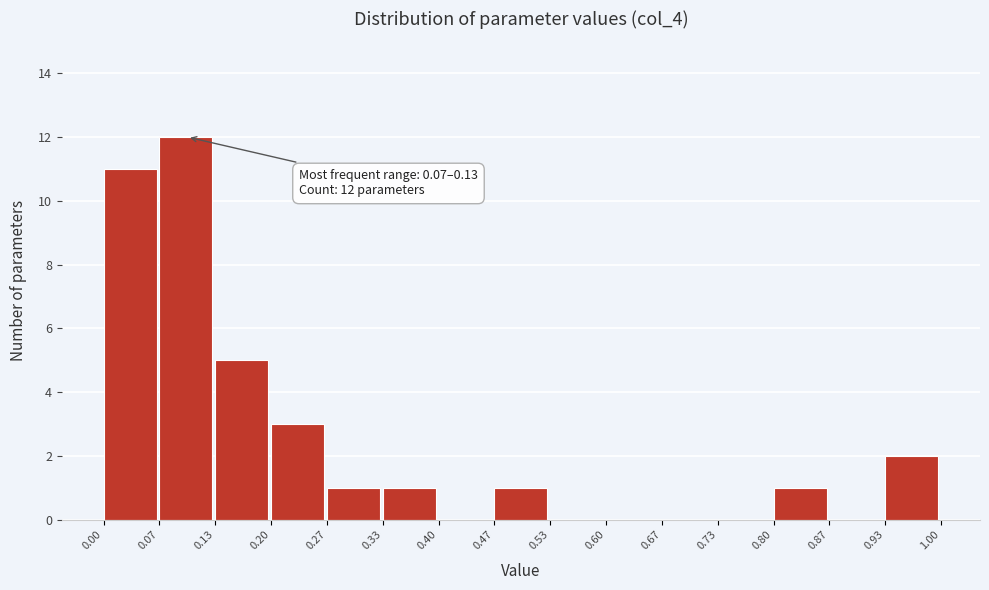

Which range on the x-axis has the tallest bar?

0.07 to 0.13